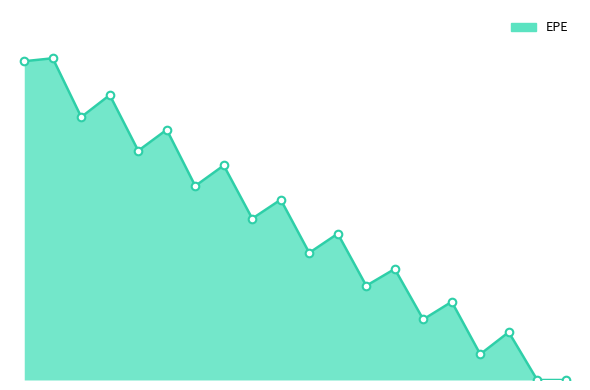

Is this an area chart (filled region under the line)?

Yes